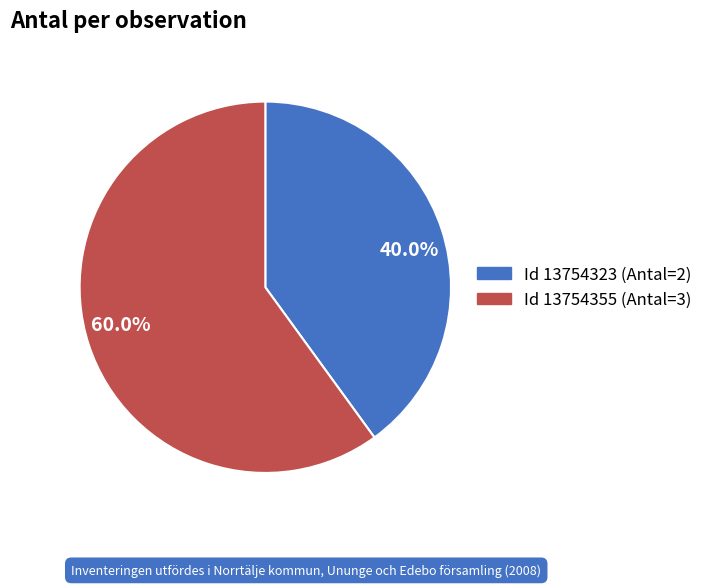

Combined, what portion of the pie is 40.0% and 60.0%?

100.0%